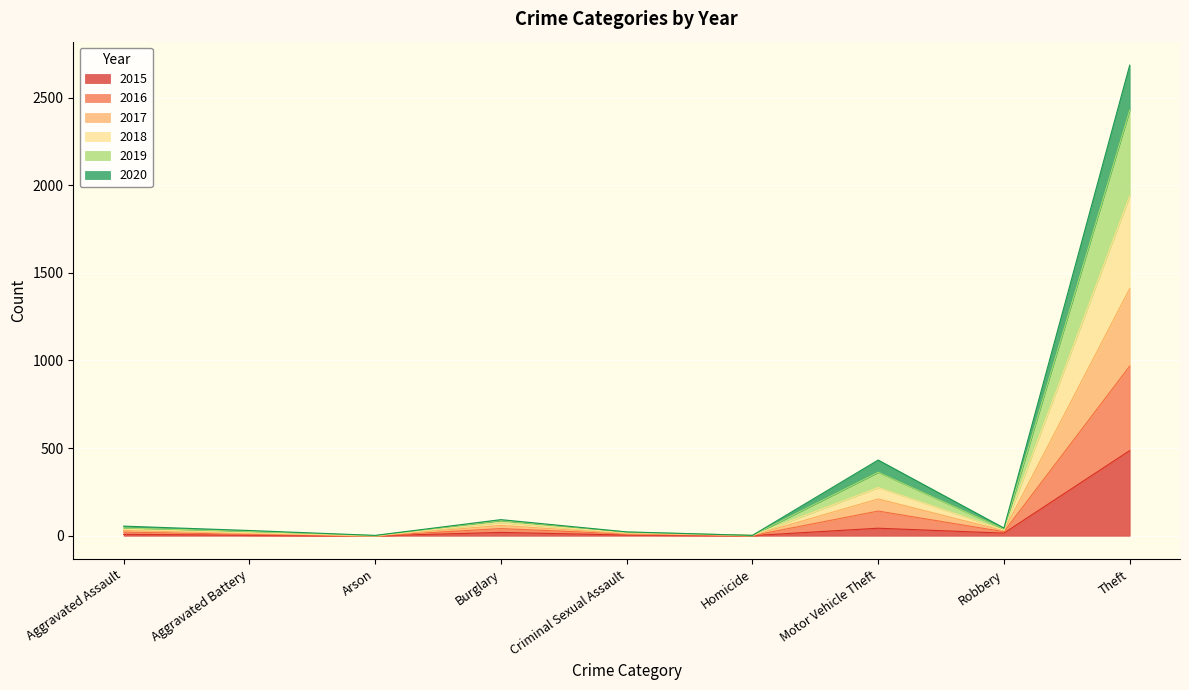

Which category has the highest value in the 2016 series?

Theft